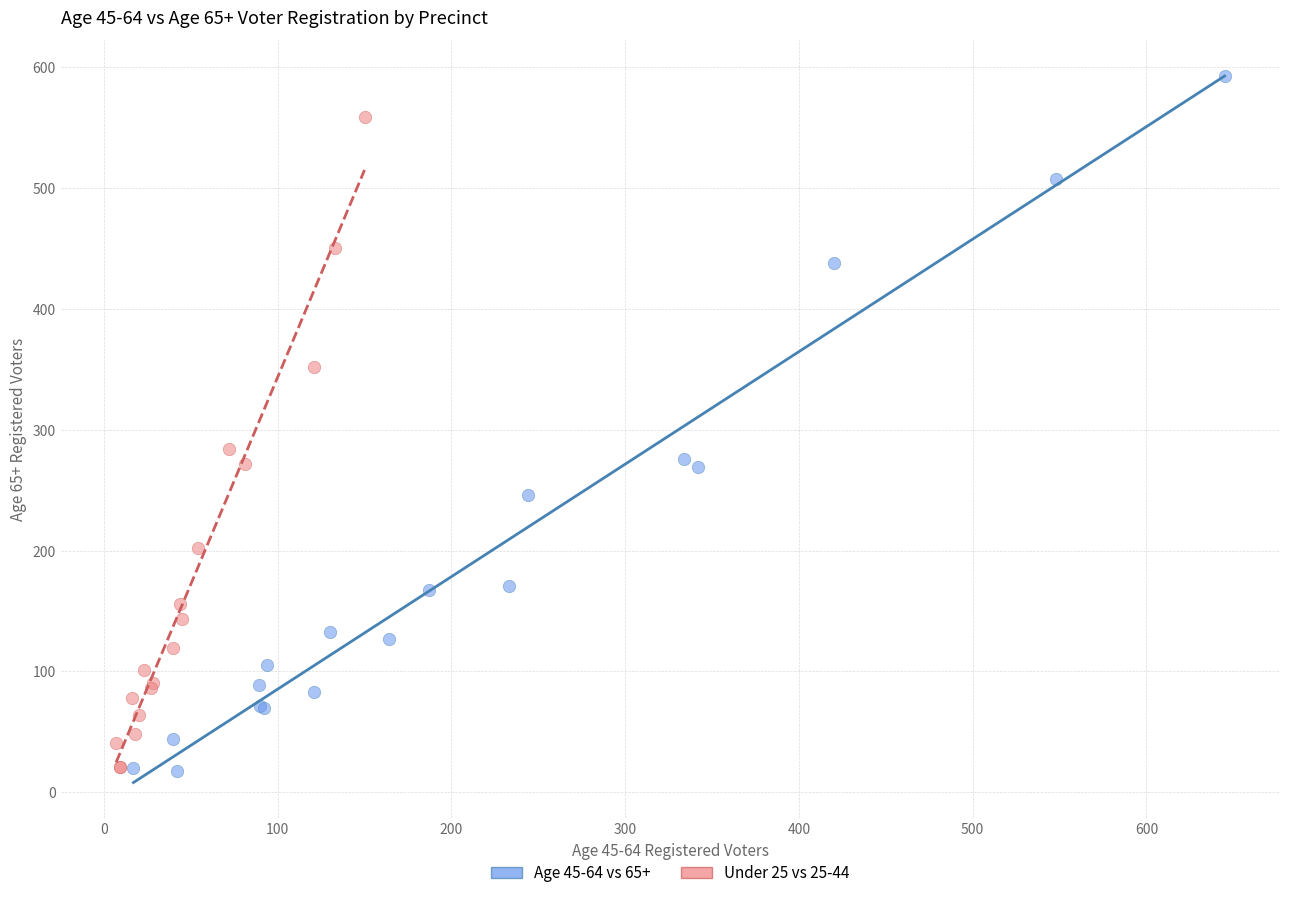

Which series has the largest Y range (max minus min)?

Age 45-64 vs 65+